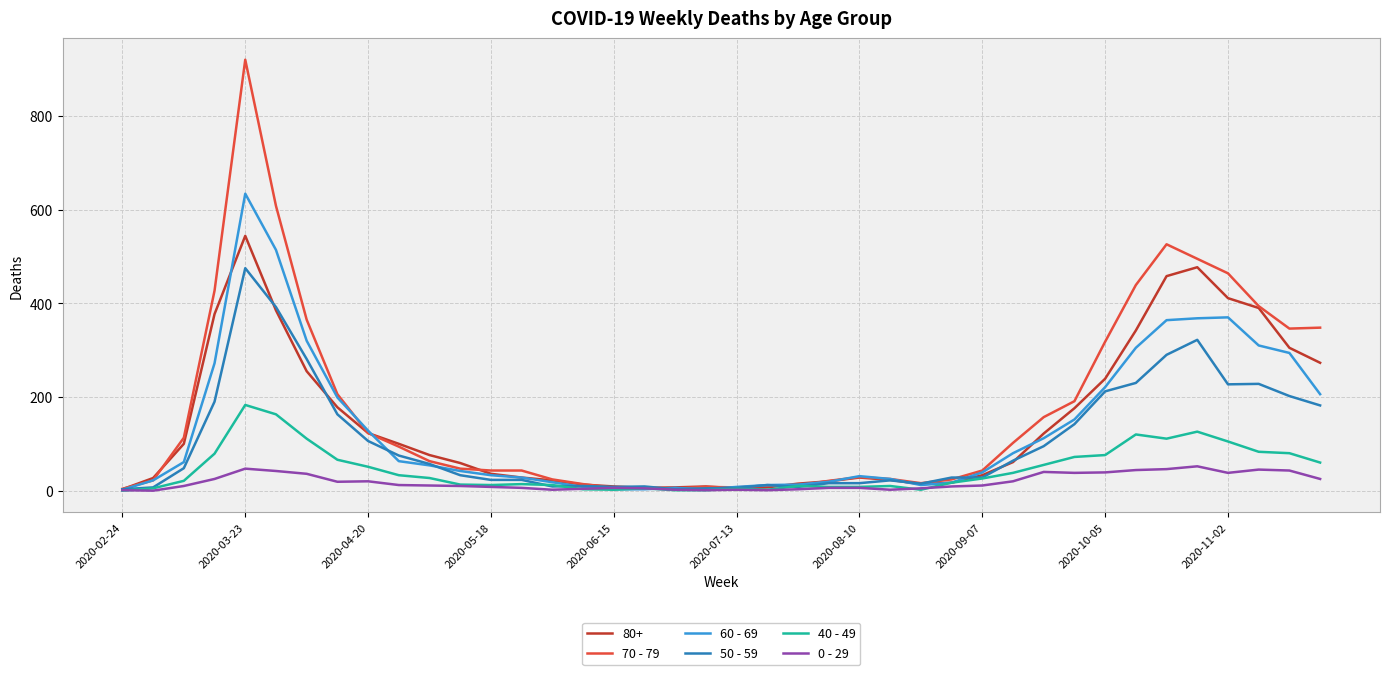

What is the maximum value shown in the chart?

920